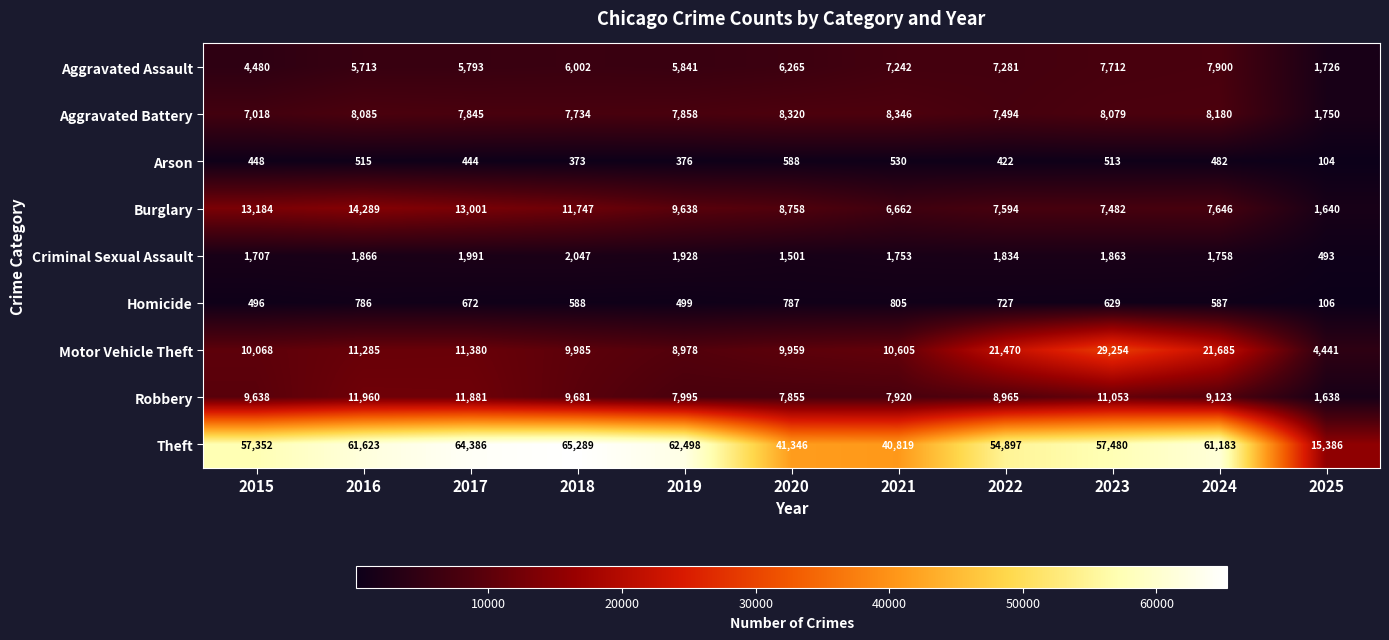

Read the Arson value at 2019, to the nearest 50.

400